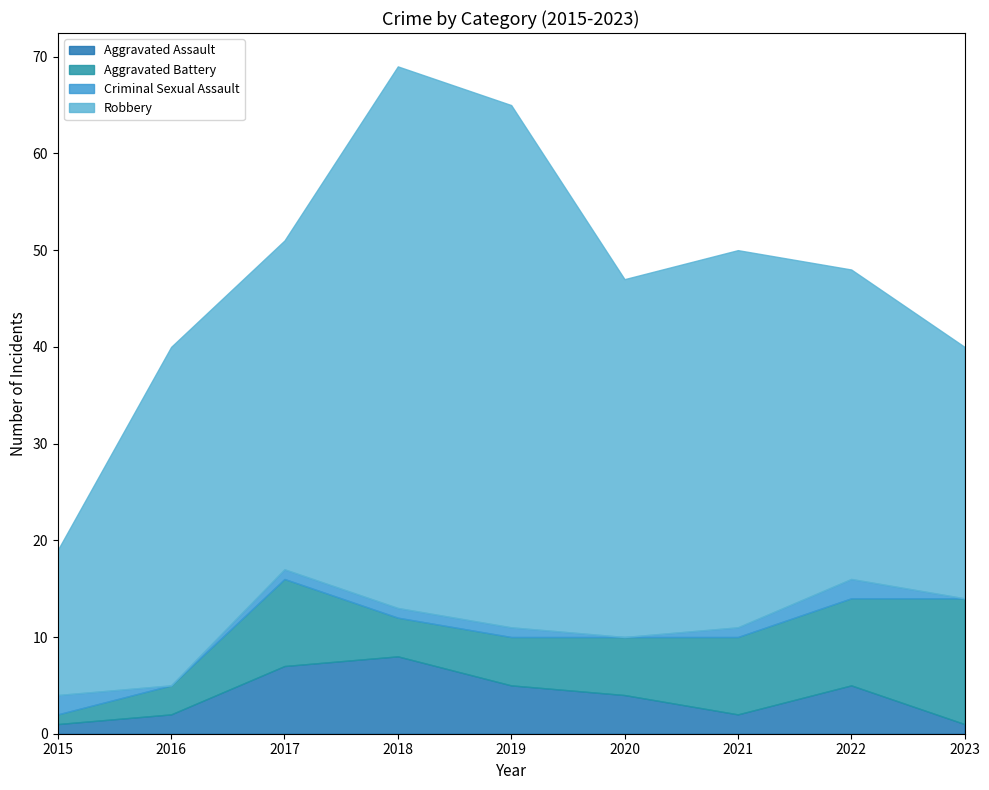

How many interior local valleys does the Robbery series have?

2